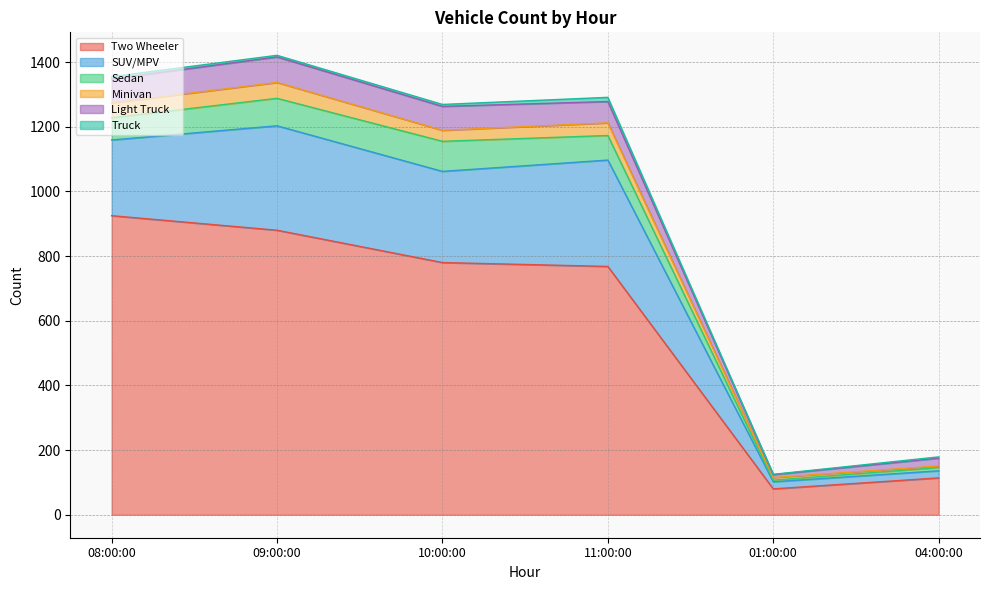

Count the number of categories in the chart.

6